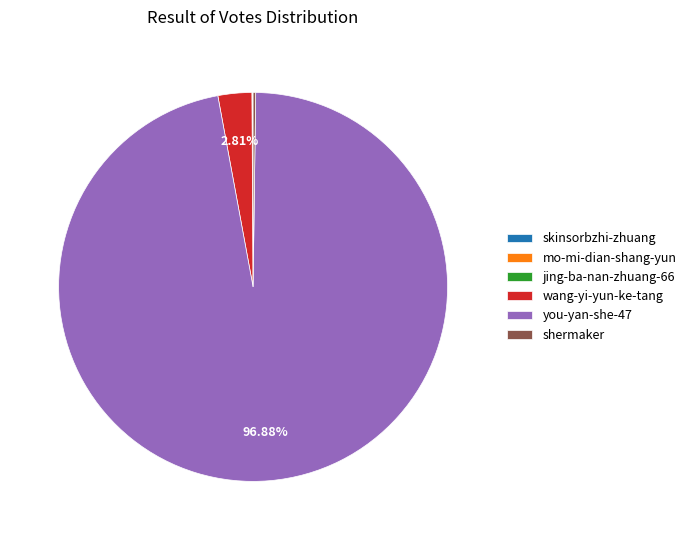

True or false: you-yan-she-47 accounts for 97% of the total.

True